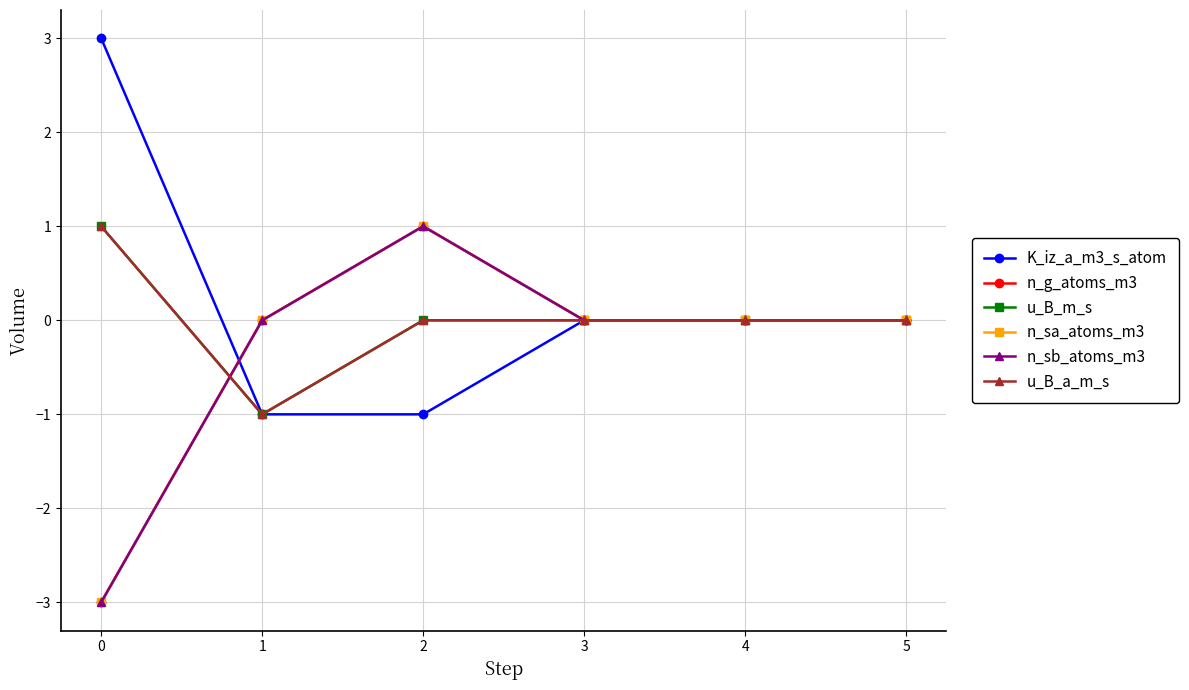

Does the chart have visible grid lines?

Yes